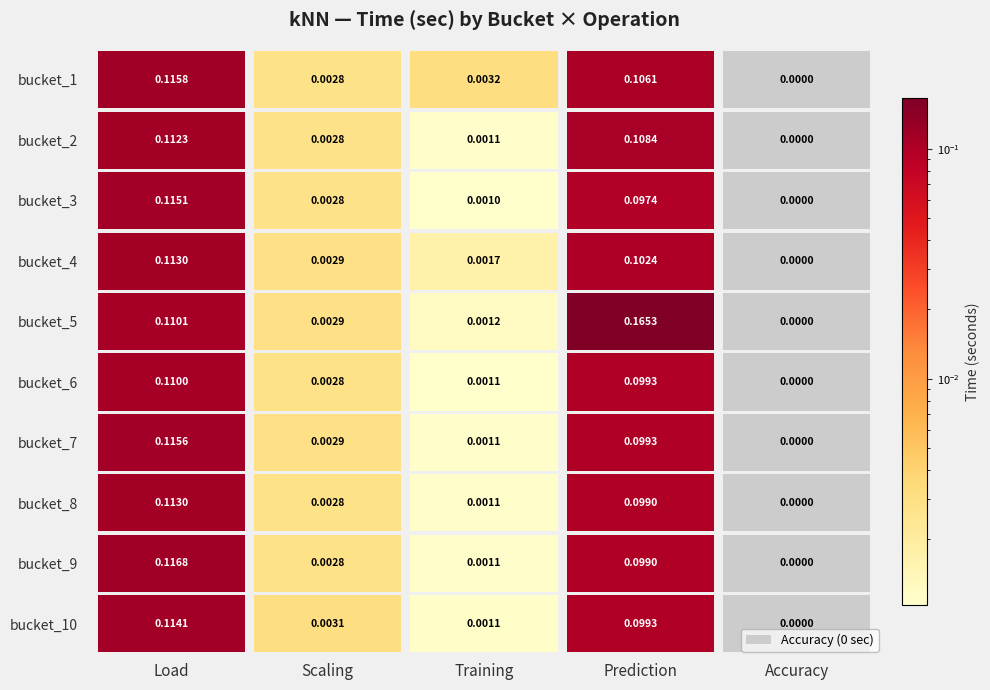

What is the difference between the second highest and second lowest values in the bucket_10.arff series?

0.1